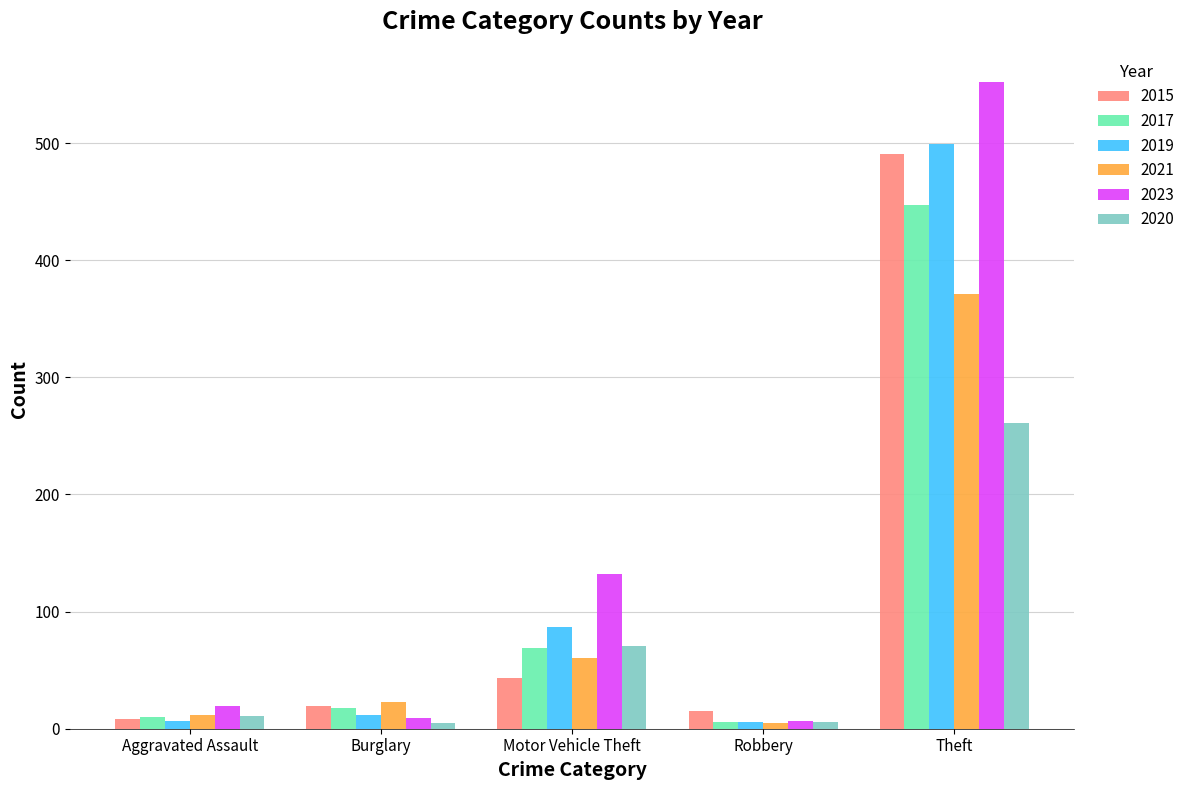

What position from the right is Theft?

1